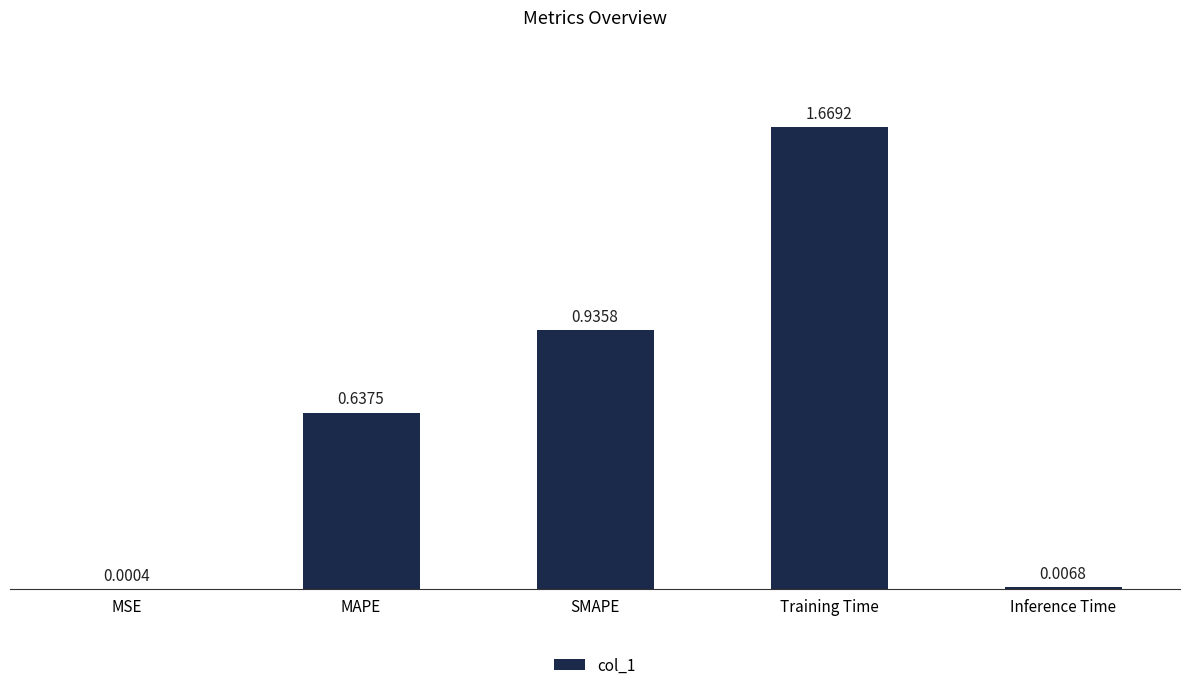

Which category has the highest value across all series?

Training Time